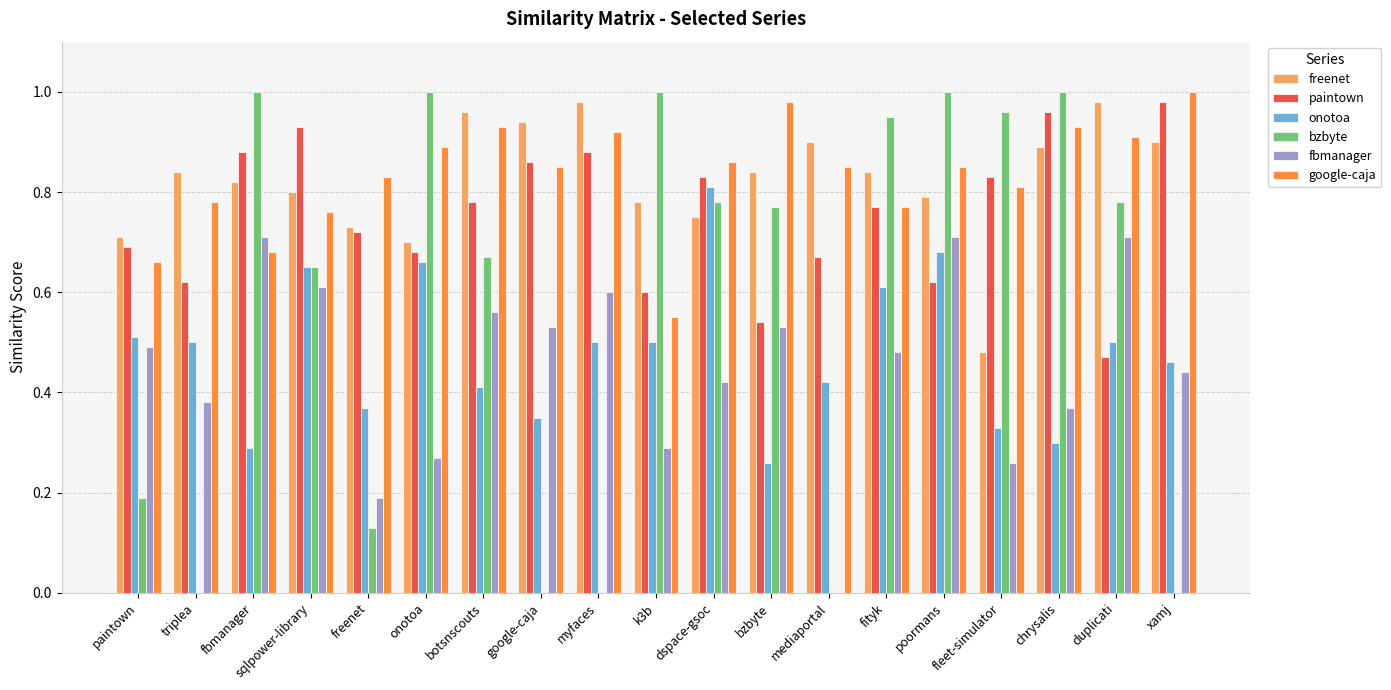

What is the sum of the bzbyte values at fbmanager and freenet?

1.1